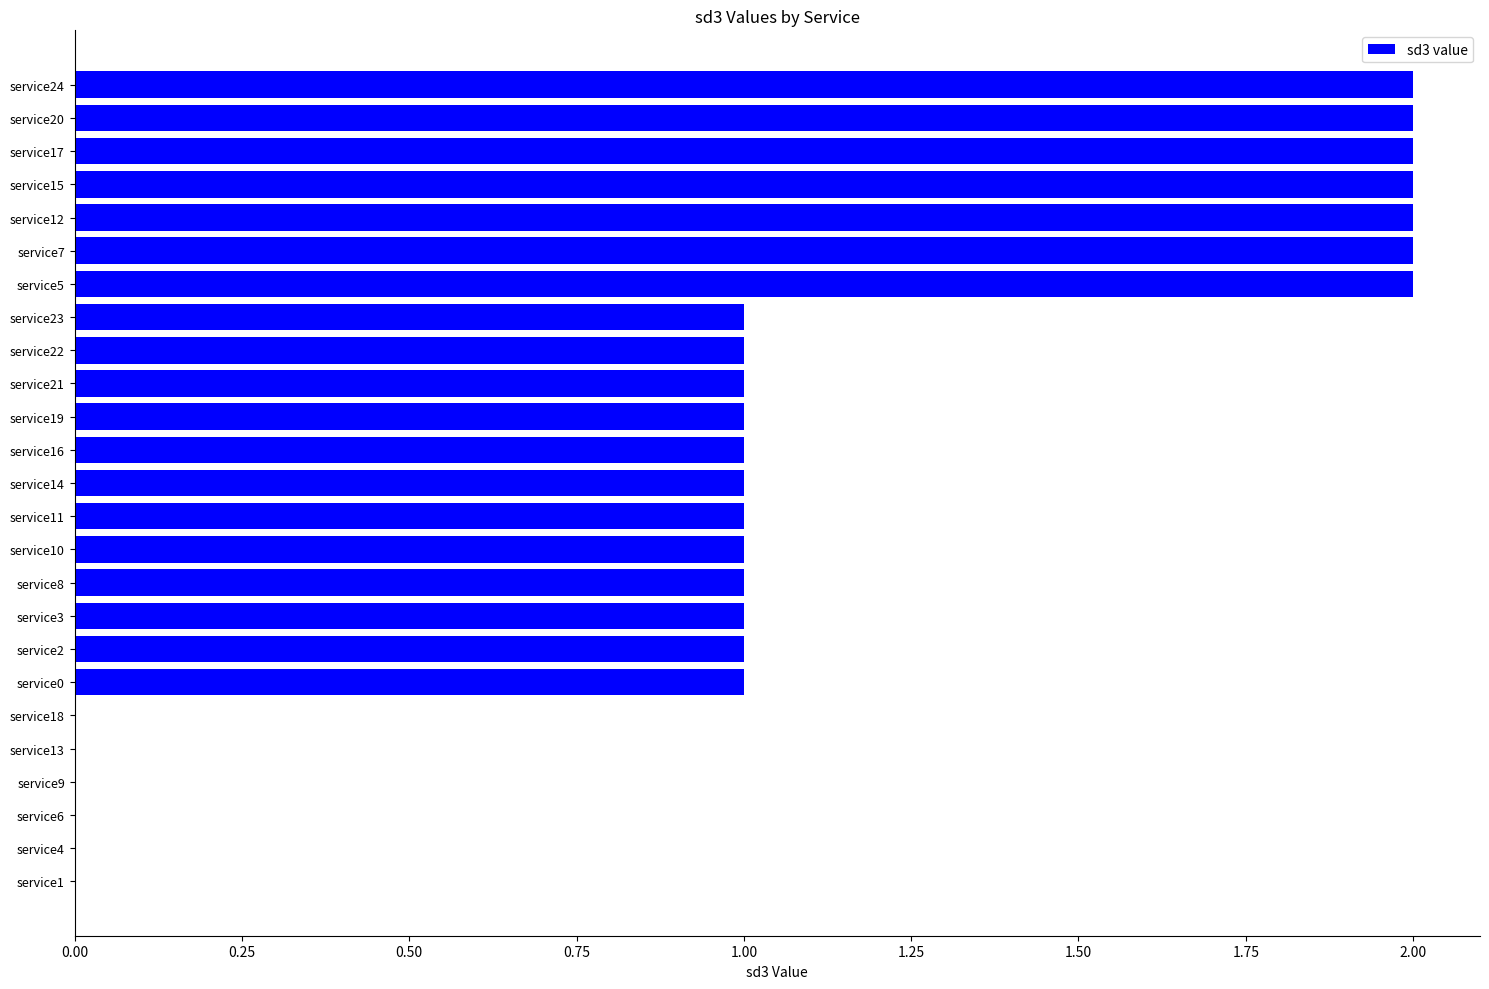

True or false: the data shows 2 at service12.

True